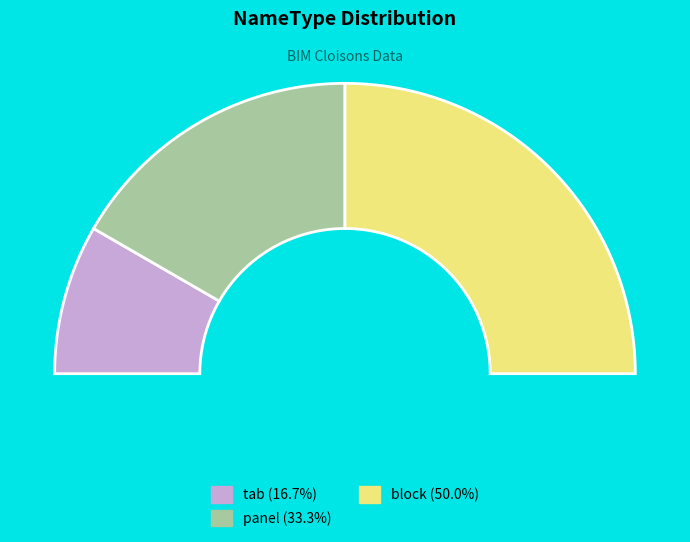

What percentage is the block slice, to the nearest percent?

50%